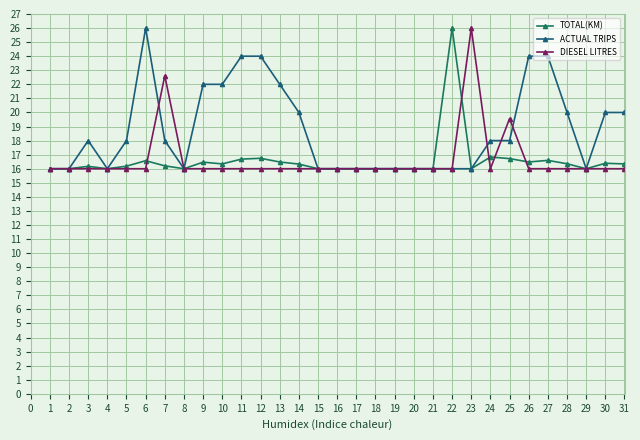

What is the total value across all series at 28?

52.4